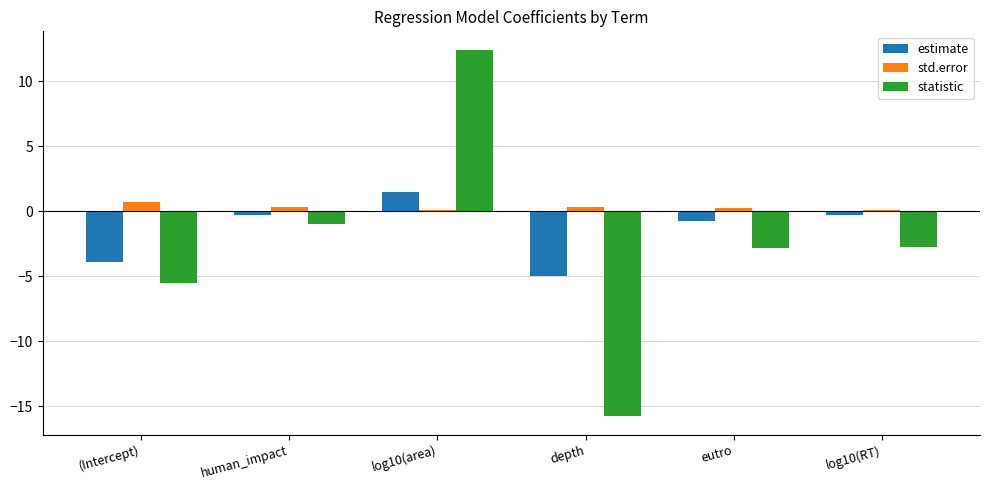

The statistic series shows -28.2 at depth. True or false?

False